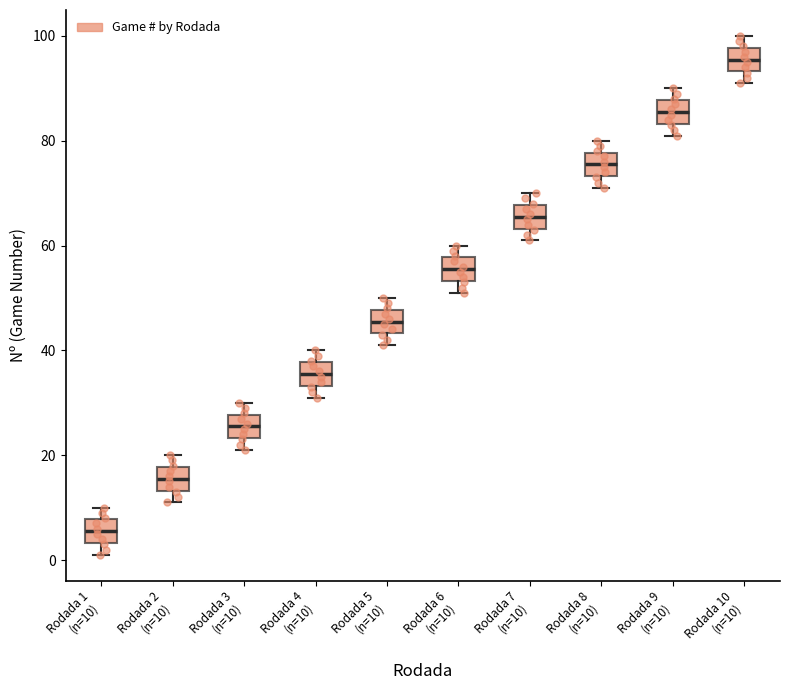

Reading left to right, read every box against the y-axis: the position of its median line, the range the box covers, and the ends of its whiskers. The values are not printed on the chart, so give them approximately, as read against the axis.

Rodada 1 (n=10): median 6, box 4 to 8, whiskers 2 to 10
Rodada 2 (n=10): median 16, box 14 to 18, whiskers 12 to 20
Rodada 3 (n=10): median 26, box 24 to 28, whiskers 22 to 30
Rodada 4 (n=10): median 36, box 34 to 38, whiskers 32 to 40
Rodada 5 (n=10): median 46, box 44 to 48, whiskers 42 to 50
Rodada 6 (n=10): median 56, box 54 to 58, whiskers 52 to 60
Rodada 7 (n=10): median 66, box 64 to 68, whiskers 62 to 70
Rodada 8 (n=10): median 76, box 74 to 78, whiskers 72 to 80
Rodada 9 (n=10): median 86, box 84 to 88, whiskers 82 to 90
Rodada 10 (n=10): median 96, box 94 to 98, whiskers 92 to 100